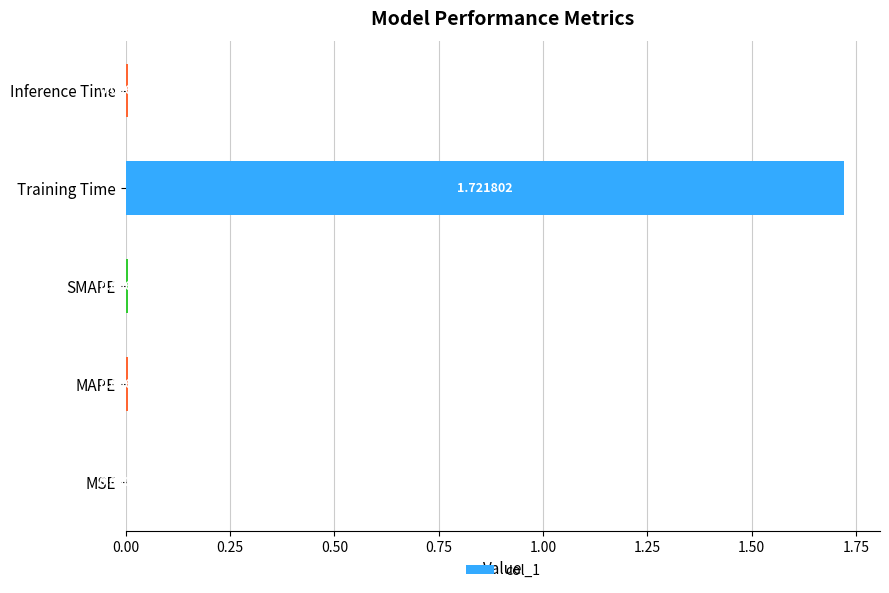

Between MSE and MAPE, which is larger?

MAPE